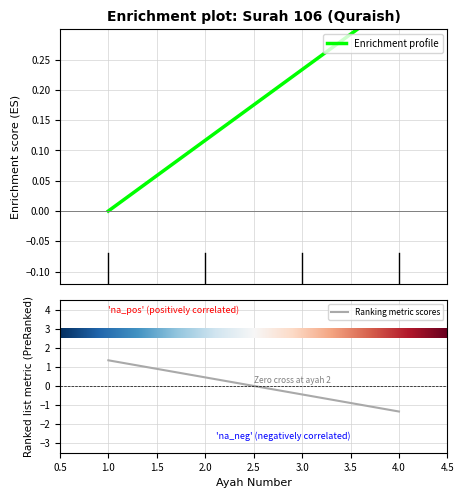

At which label does Ranking metric scores first exceed 0?

1.0